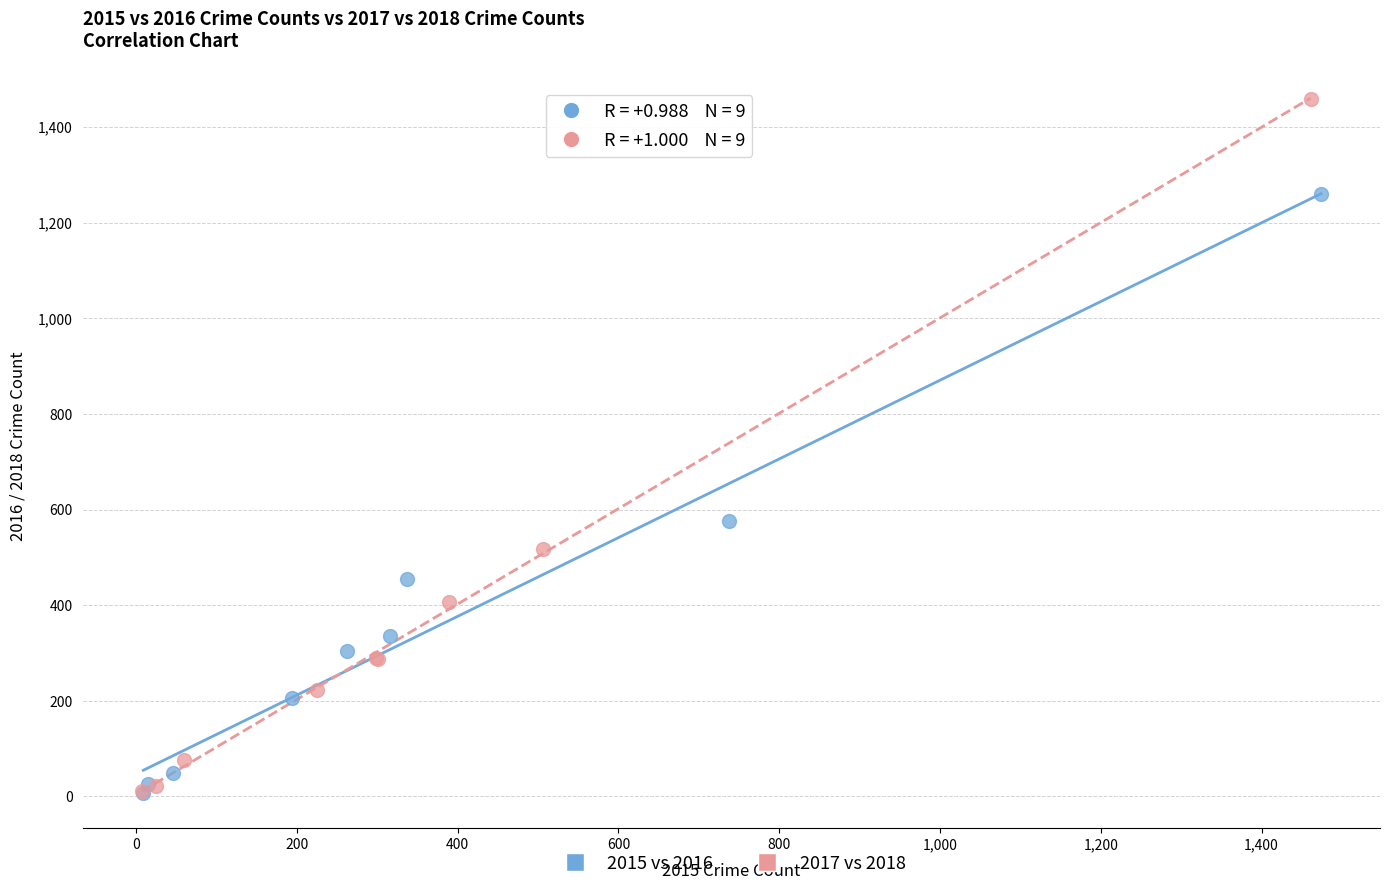

Which series contains the highest Y value?

2017 vs 2018